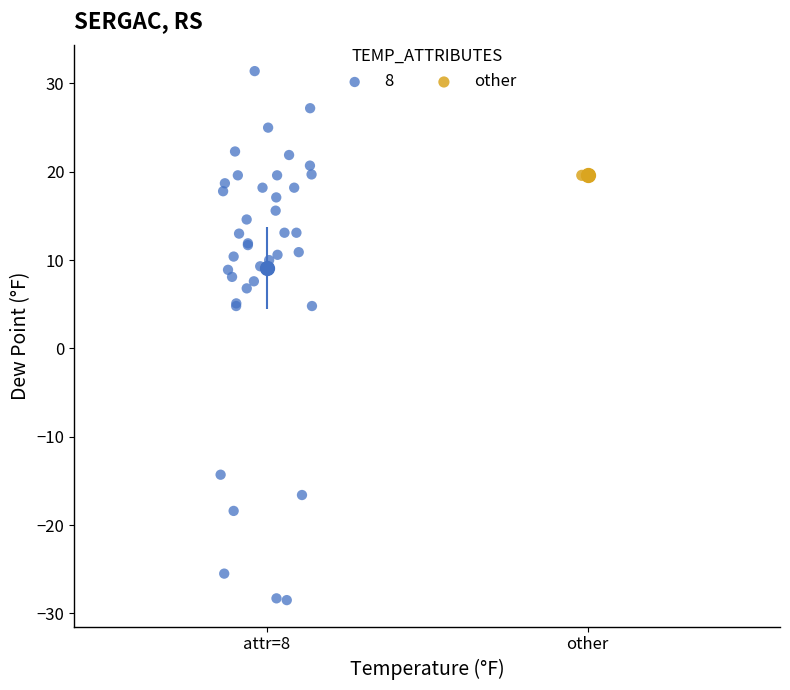

What are all the series names shown in the legend?

8, other